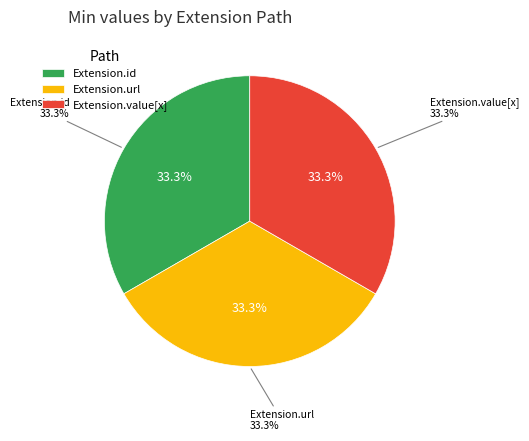

The Extension.url slice represents 25% of the pie. True or false?

False